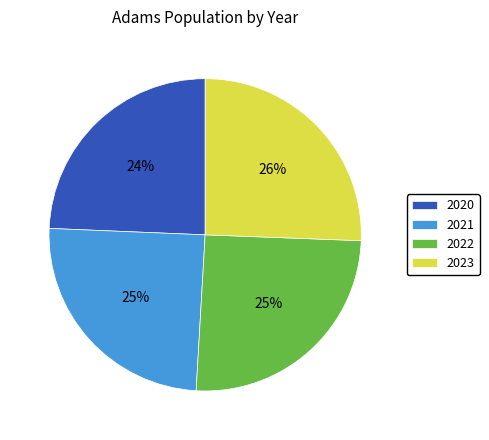

Is there a majority slice in this chart?

No